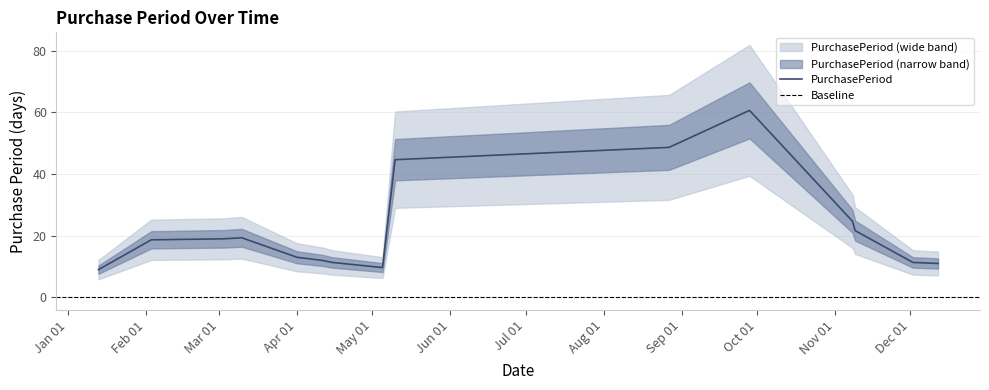

Is this an area chart (filled region under the line)?

No